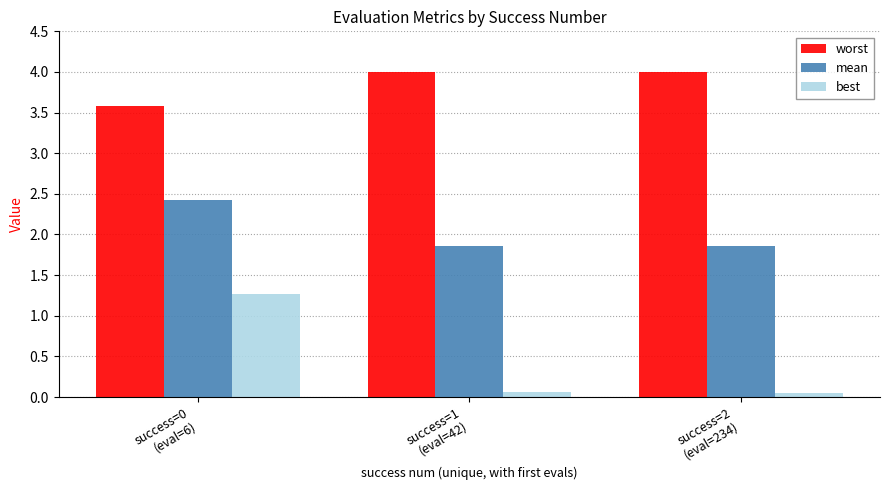

Which series has the widest spread of values?

best